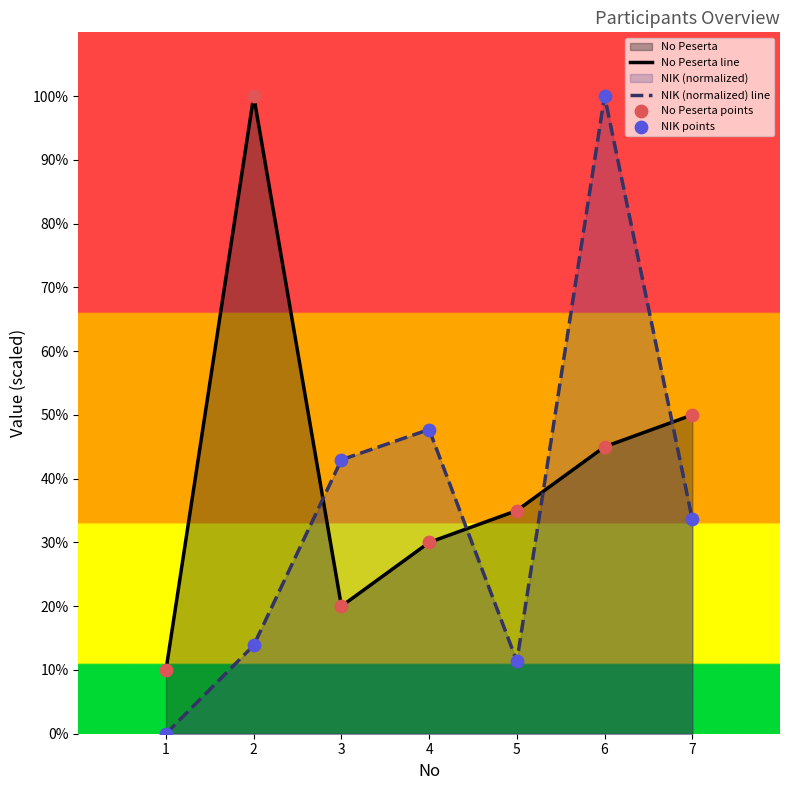

At how many categories does at least one series exceed 51?

2